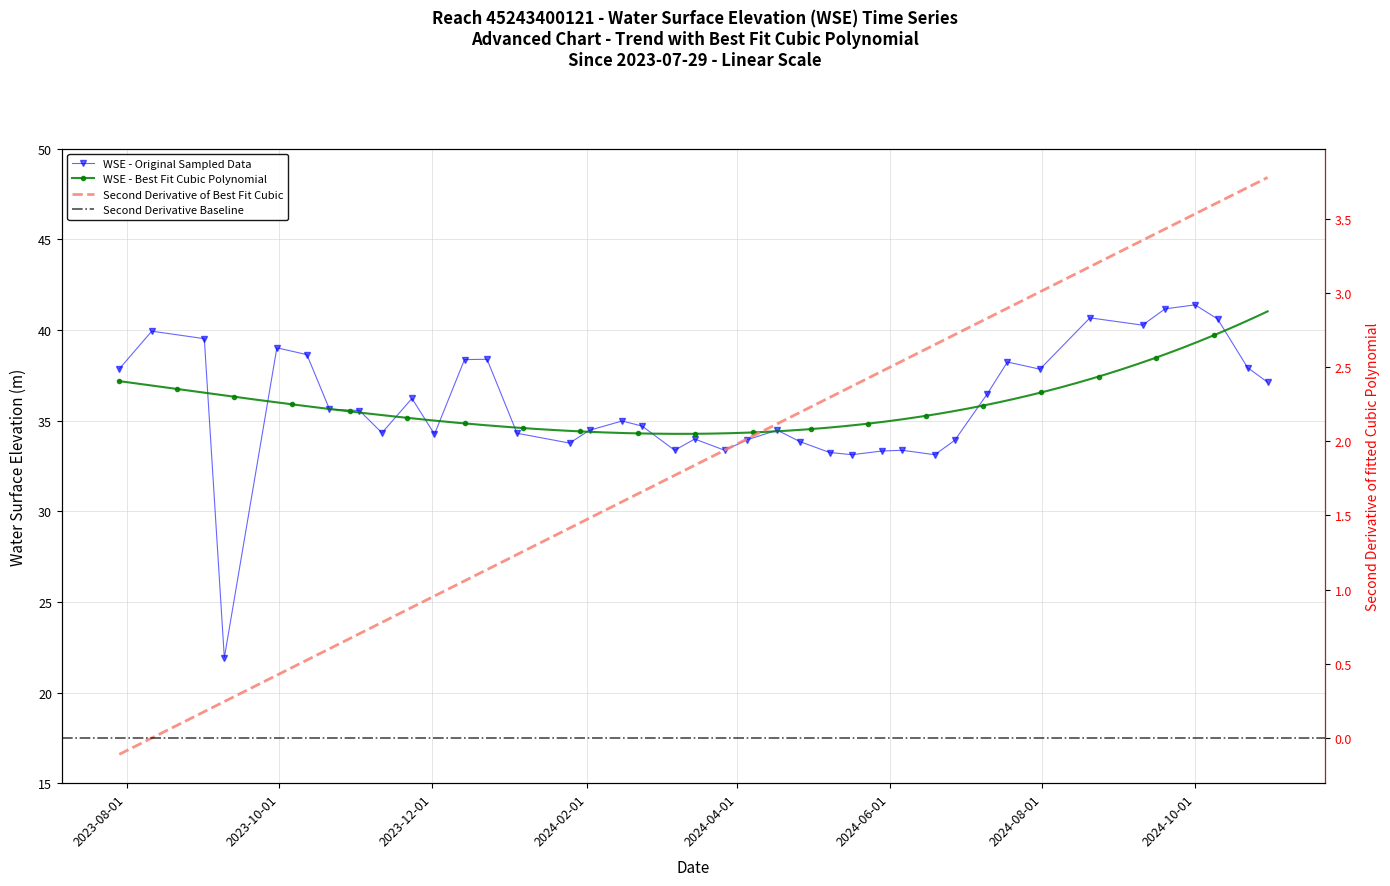

At which category does the data reach its first local peak?

2023-08-11